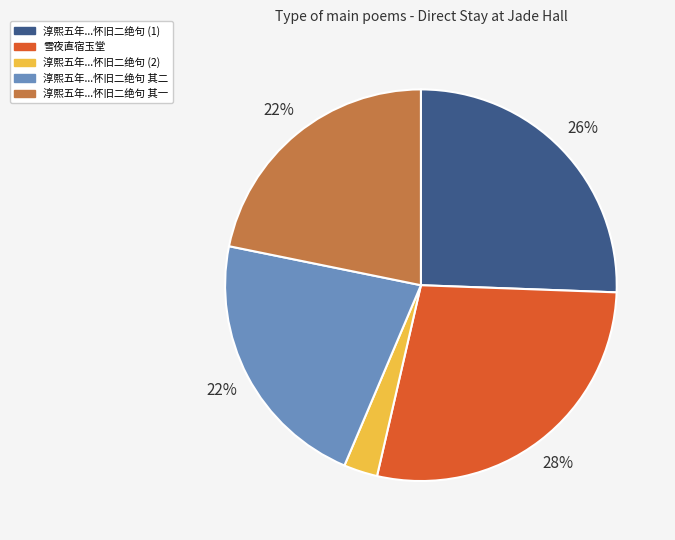

To the nearest percent, what is the average slice percentage?

20%